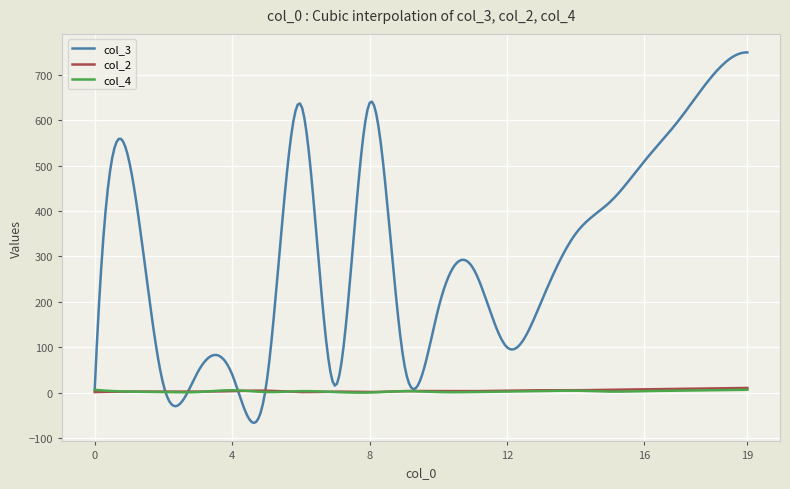

Which series has the largest range (max minus min)?

col_3